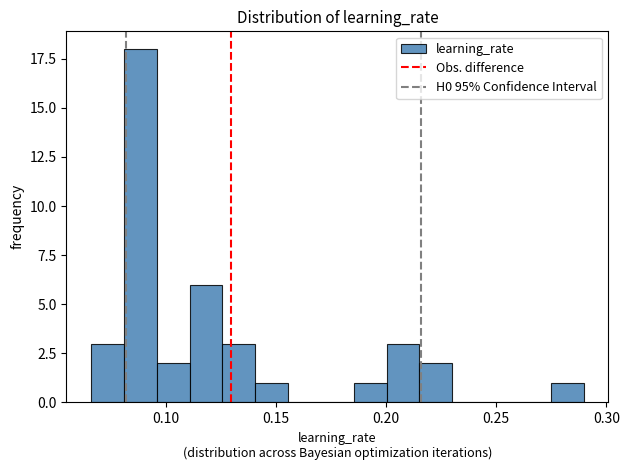

Around what value on the x-axis is the tallest bar? Give the approximate position of its centre, as read against the axis.

0.090